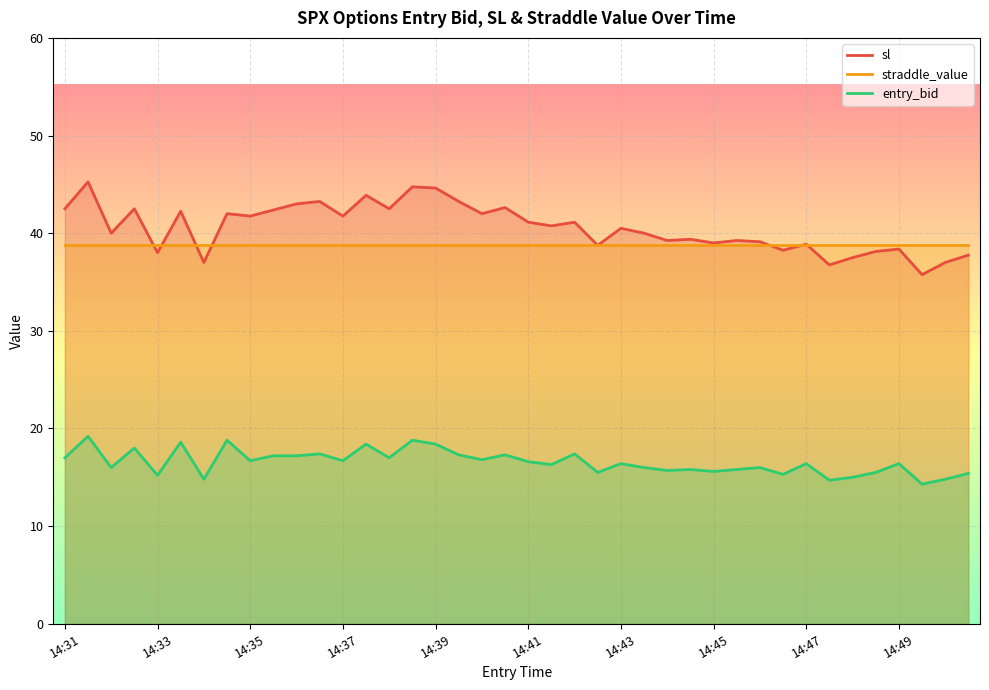

How many values in the sl series are below 40?

17